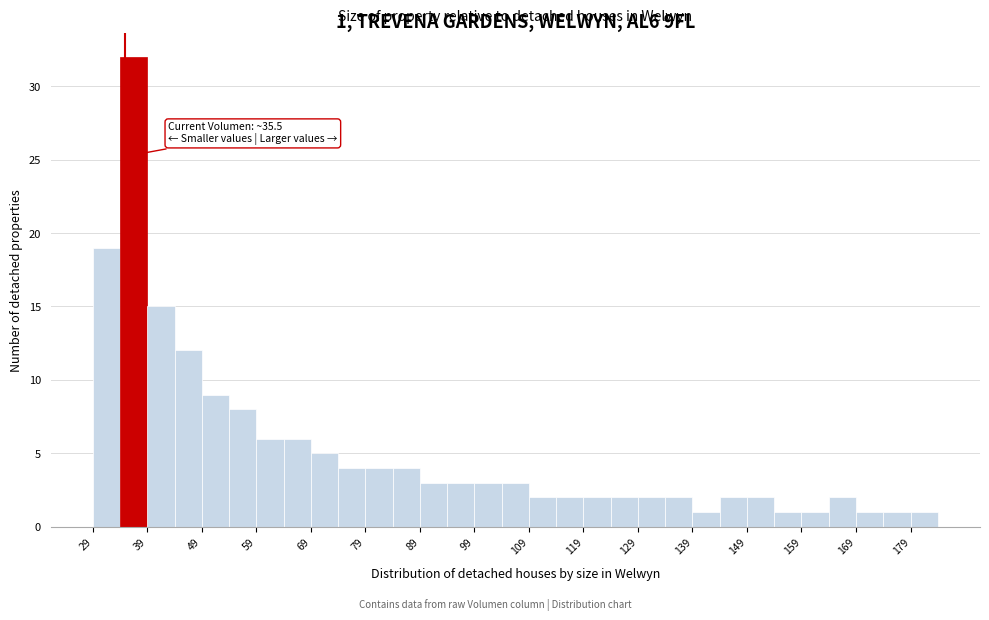

Which range on the x-axis has the tallest bar?

35 to 40